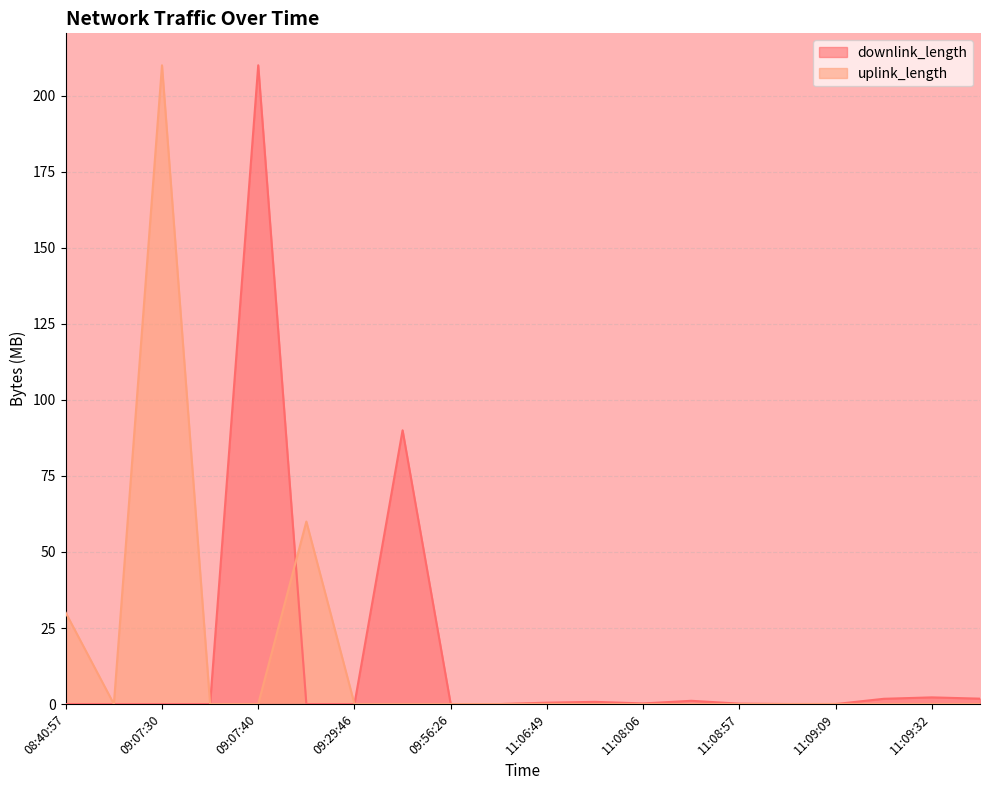

Is it true that downlink_length equals 0.0 at 09:07:30?

False